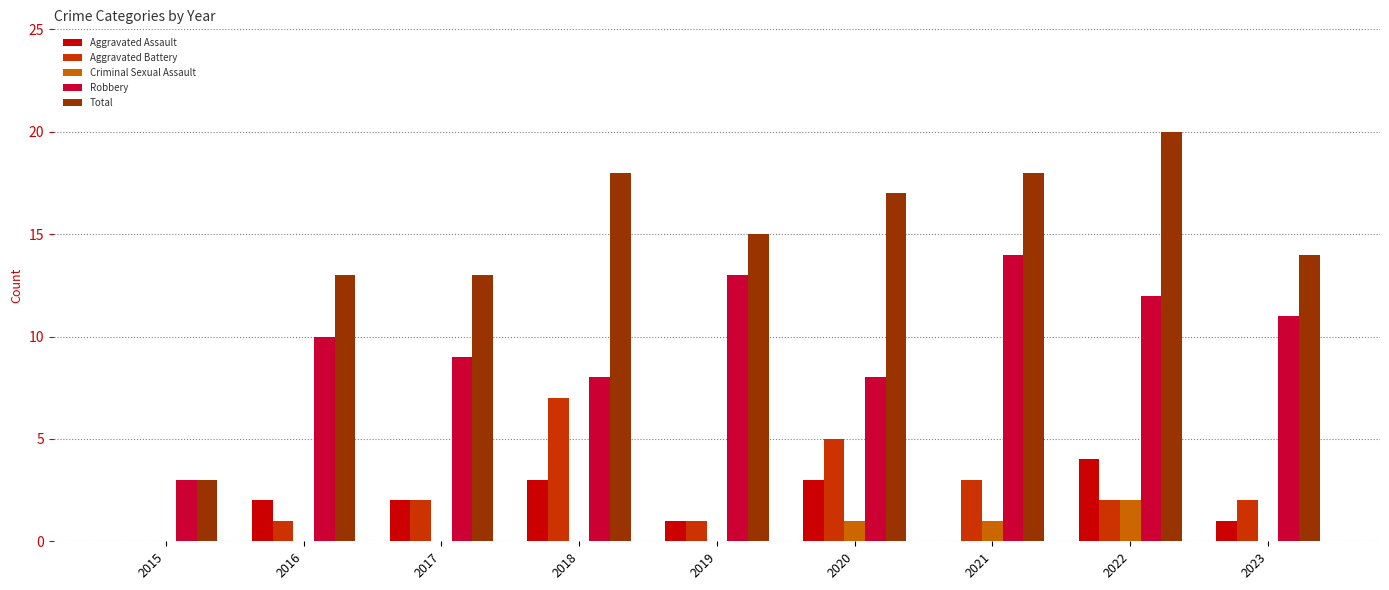

Which series changed the most between 2019 and 2023?

Robbery